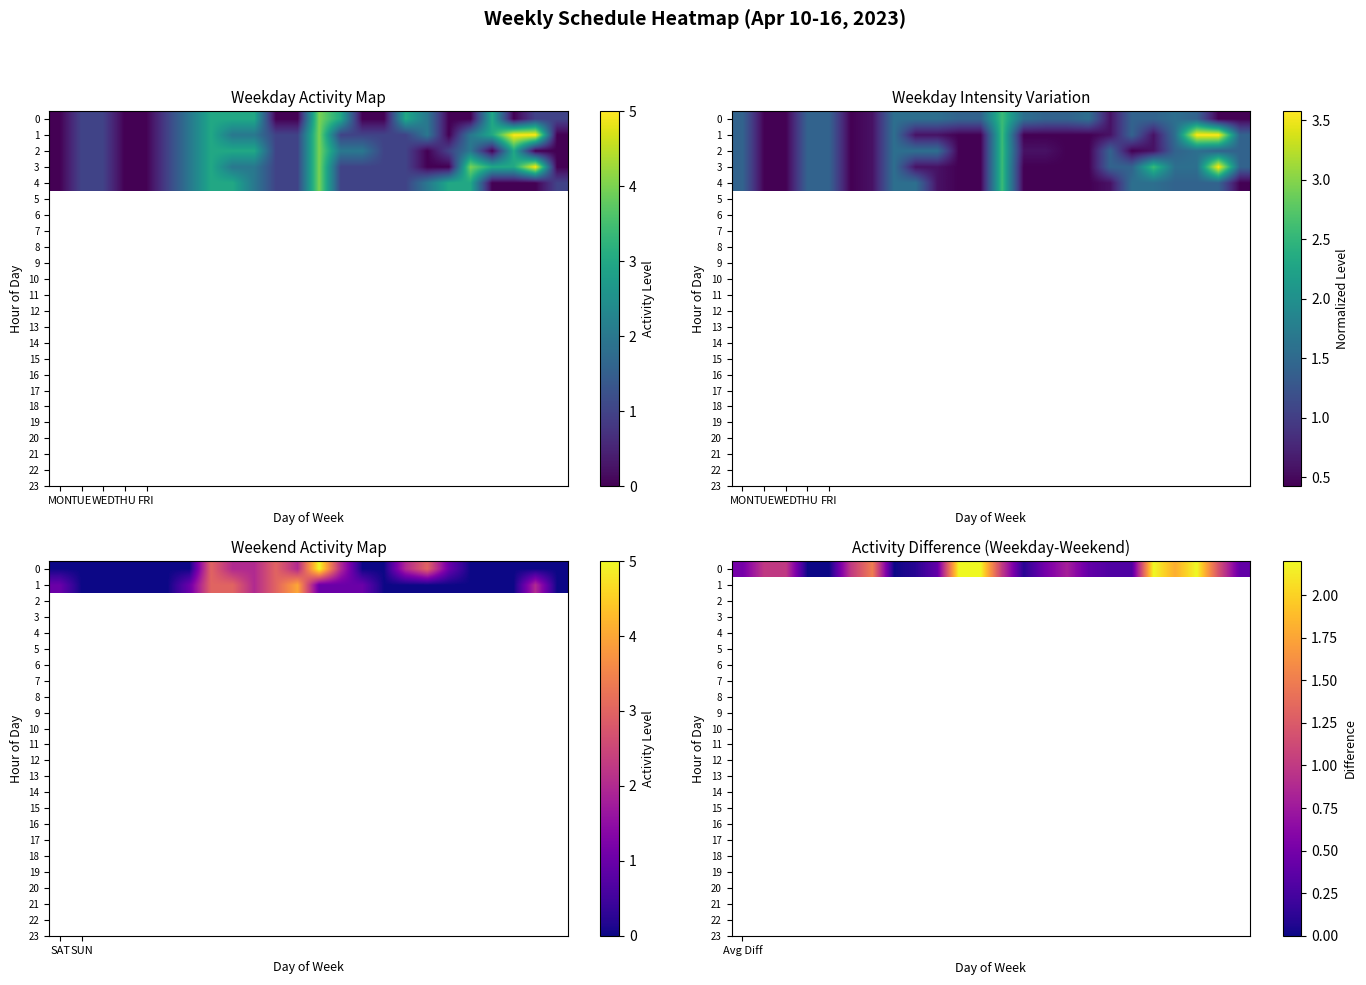

Which series has the largest total across all categories?

3